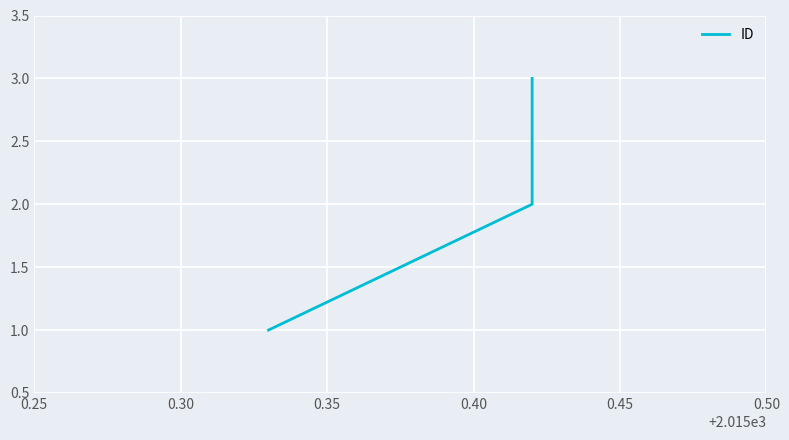

What is the difference between the values at 0.25 and 0.35?

2